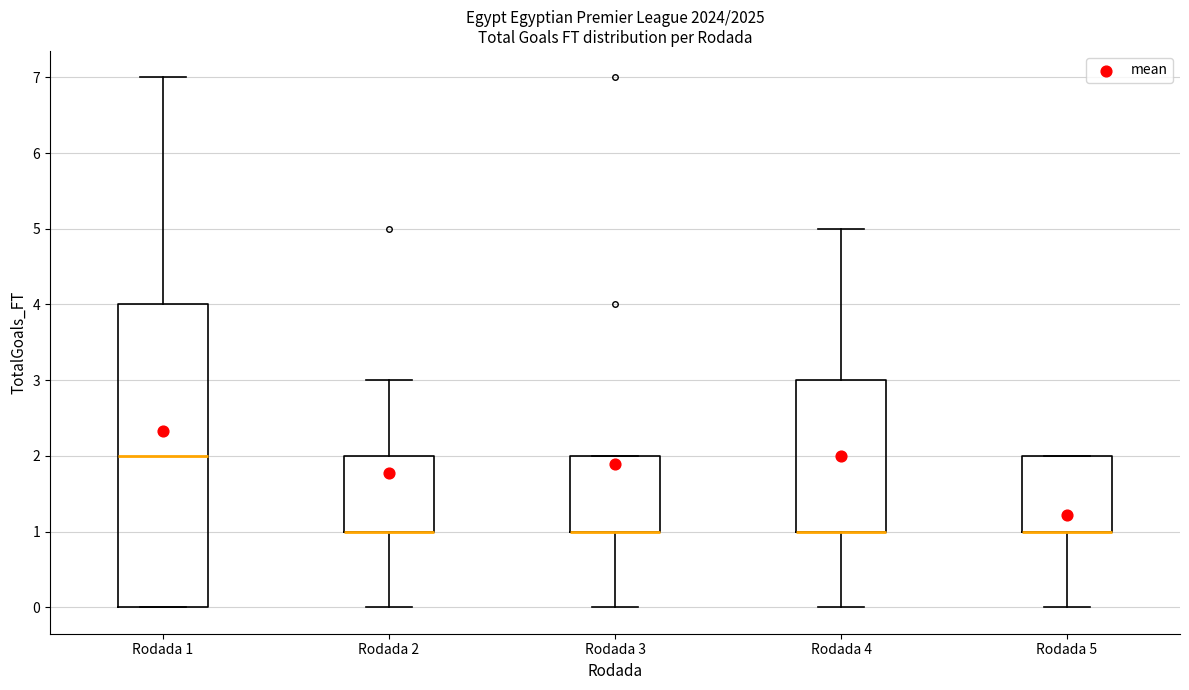

Where does the median line of the box for Rodada 1 sit on the y-axis? The values are not printed on the chart, so give them approximately, as read against the axis.

2